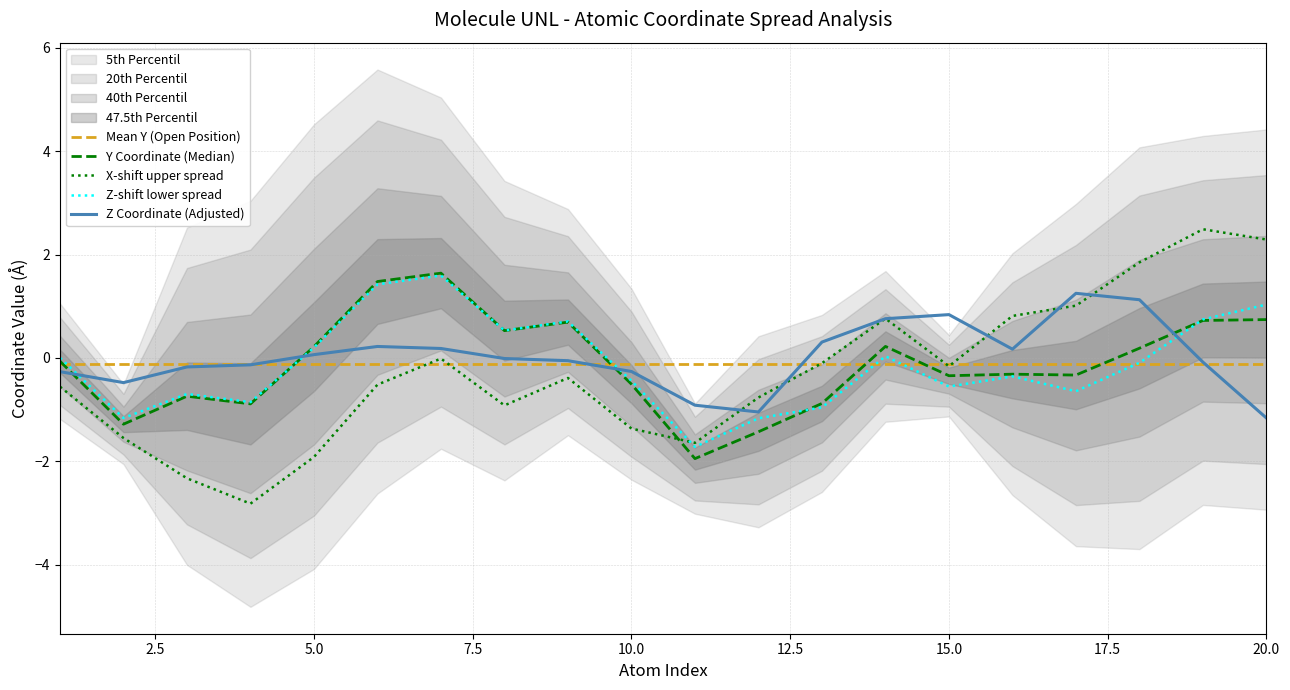

What is the difference between the maximum and second lowest values in the z_coords series?

2.3